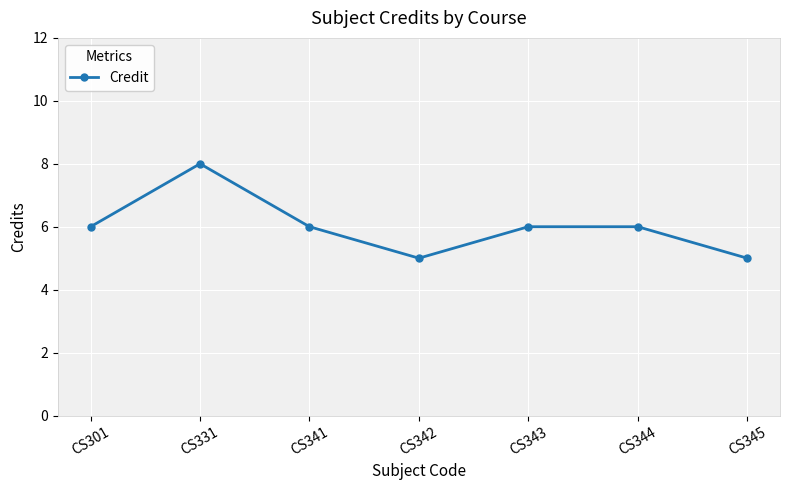

What is the minimum value shown in the chart?

5